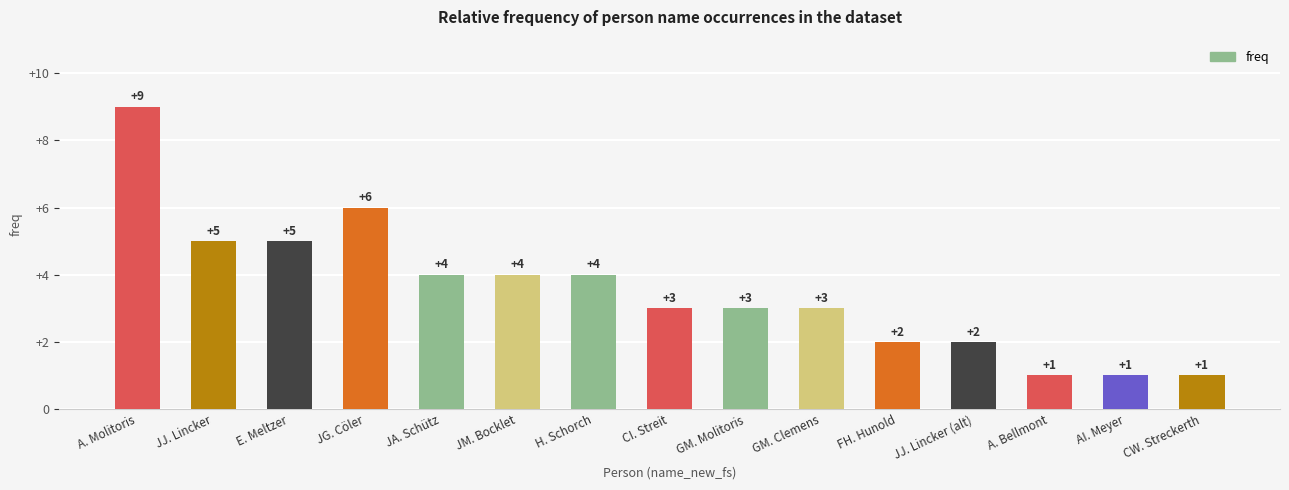

What is the average value?

4